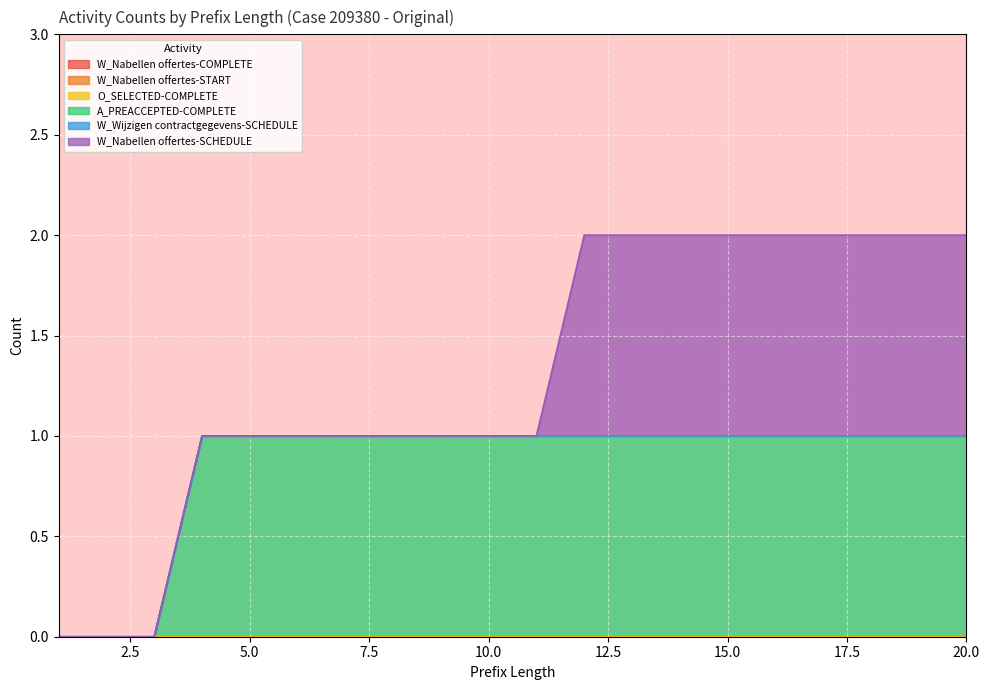

Reading left to right, transcribe all the data shown in this chart.

W_Nabellen offertes-COMPLETE: 1=0	2=0	3=0	4=0	5=0	6=0	7=0	8=0	9=0	10=0	11=0	12=0	13=0	14=0	15=0	16=0	17=0	18=0	19=0	20=0
W_Nabellen offertes-START: 1=0	2=0	3=0	4=0	5=0	6=0	7=0	8=0	9=0	10=0	11=0	12=0	13=0	14=0	15=0	16=0	17=0	18=0	19=0	20=0
O_SELECTED-COMPLETE: 1=0	2=0	3=0	4=0	5=0	6=0	7=0	8=0	9=0	10=0	11=0	12=0	13=0	14=0	15=0	16=0	17=0	18=0	19=0	20=0
A_PREACCEPTED-COMPLETE: 1=0	2=0	3=0	4=1	5=1	6=1	7=1	8=1	9=1	10=1	11=1	12=1	13=1	14=1	15=1	16=1	17=1	18=1	19=1	20=1
W_Wijzigen contractgegevens-SCHEDULE: 1=0	2=0	3=0	4=0	5=0	6=0	7=0	8=0	9=0	10=0	11=0	12=0	13=0	14=0	15=0	16=0	17=0	18=0	19=0	20=0
W_Nabellen offertes-SCHEDULE: 1=0	2=0	3=0	4=0	5=0	6=0	7=0	8=0	9=0	10=0	11=0	12=1	13=1	14=1	15=1	16=1	17=1	18=1	19=1	20=1